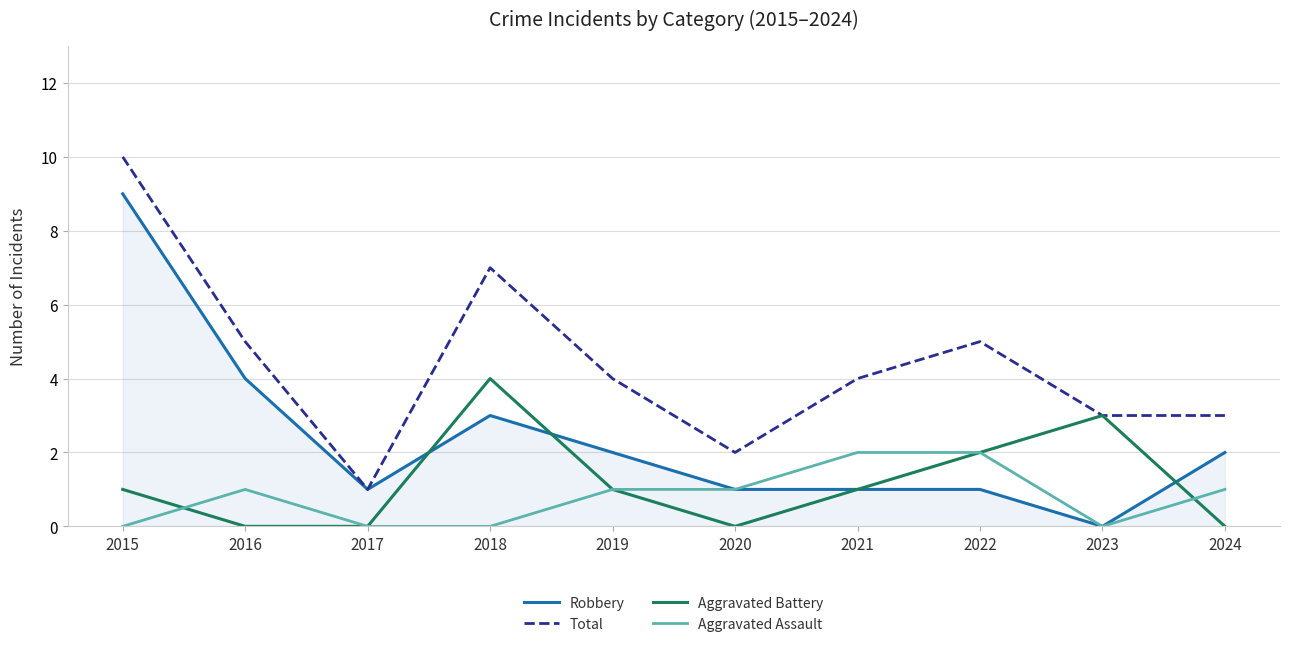

The value of Aggravated Battery at 2021 is 1. True or false?

True